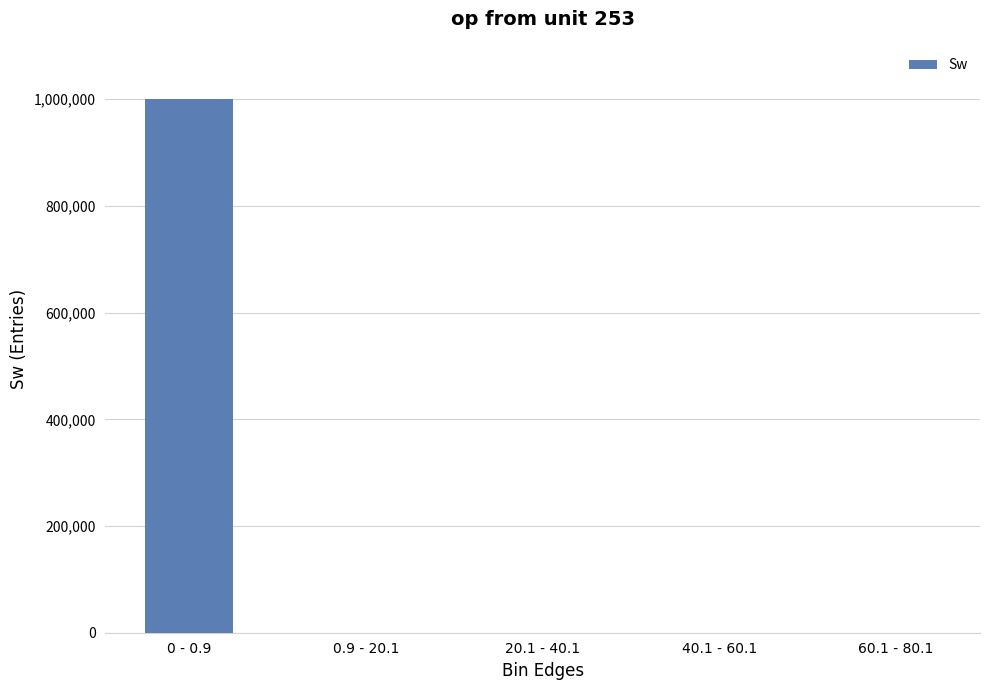

Where does the data first go above 2?

0 - 0.9